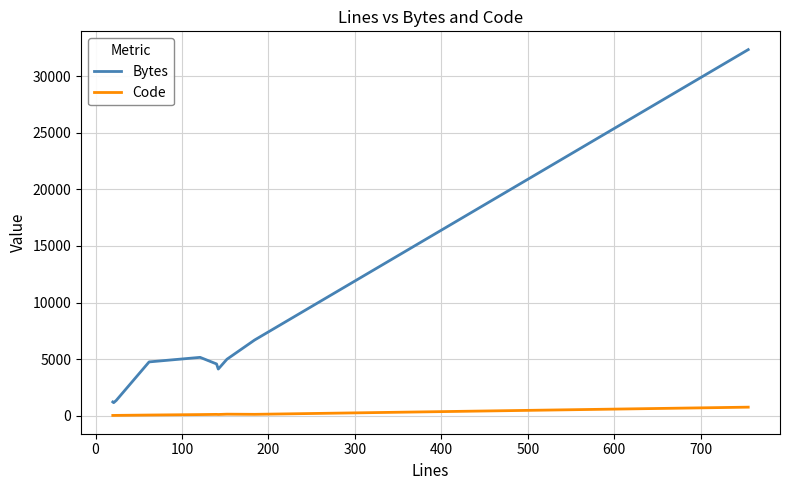

True or false: Bytes and Code cross at least once.

False